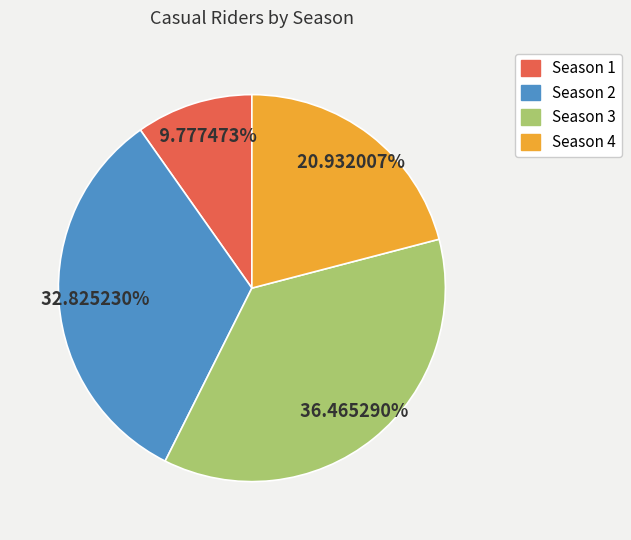

Which has a higher value, Season 1 or Season 3?

Season 3